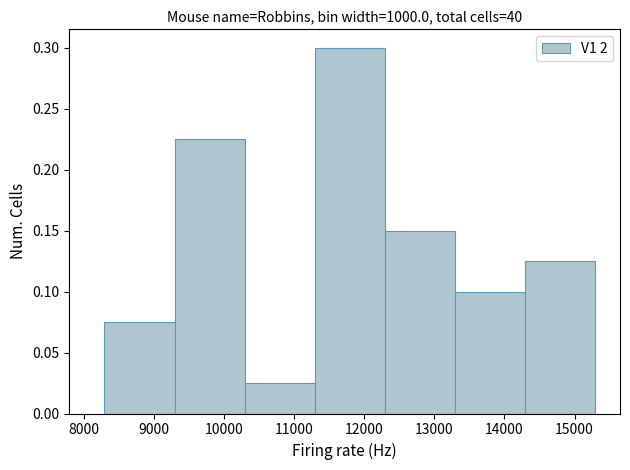

Reading left to right, list every bar in this chart as the range it spans on the x-axis followed by its height. Neither the bar edges nor the heights are printed on the chart, so give them approximately, as read against the axes.

8300 to 9300: 0.075
9300 to 10300: 0.225
10300 to 11300: 0.025
11300 to 12300: 0.300
12300 to 13300: 0.150
13300 to 14300: 0.100
14300 to 15300: 0.125